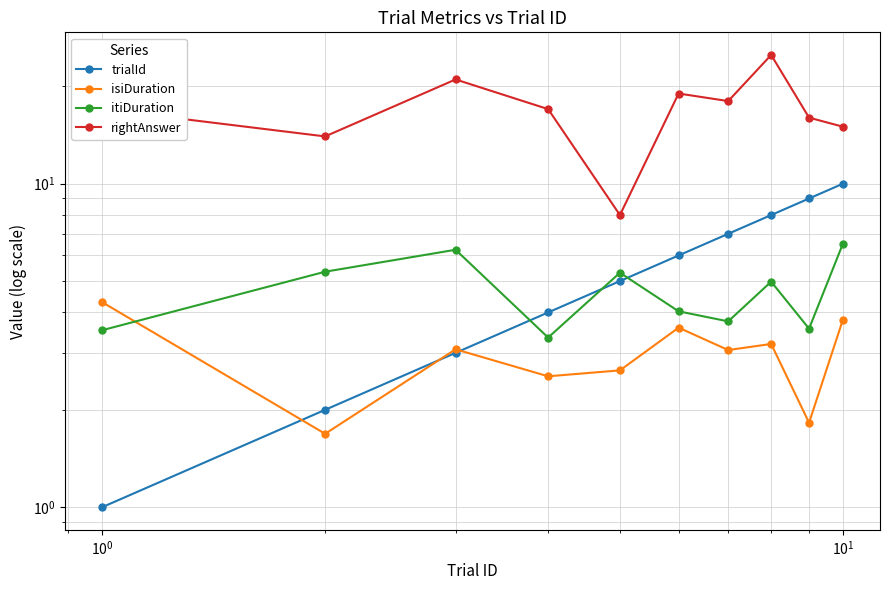

True or false: rightAnswer and itiDuration intersect in this chart.

False